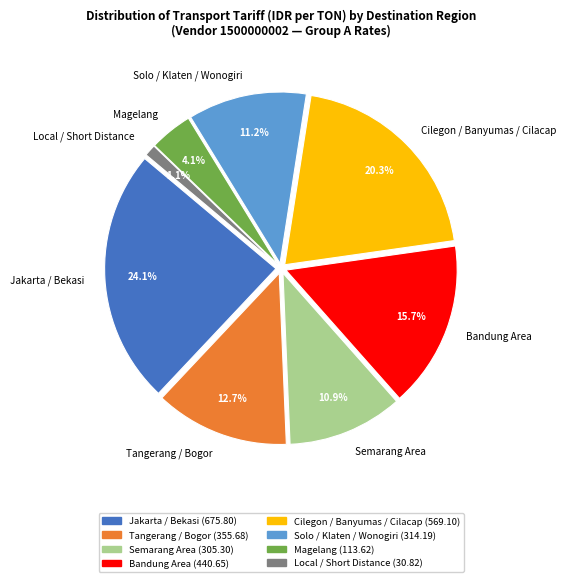

Do Tangerang / Bogor and Solo / Klaten / Wonogiri together represent more than half of the pie?

No